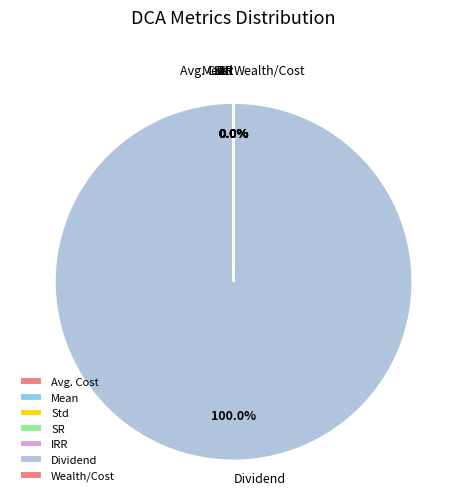

To the nearest percent, what portion does Dividend represent?

100%